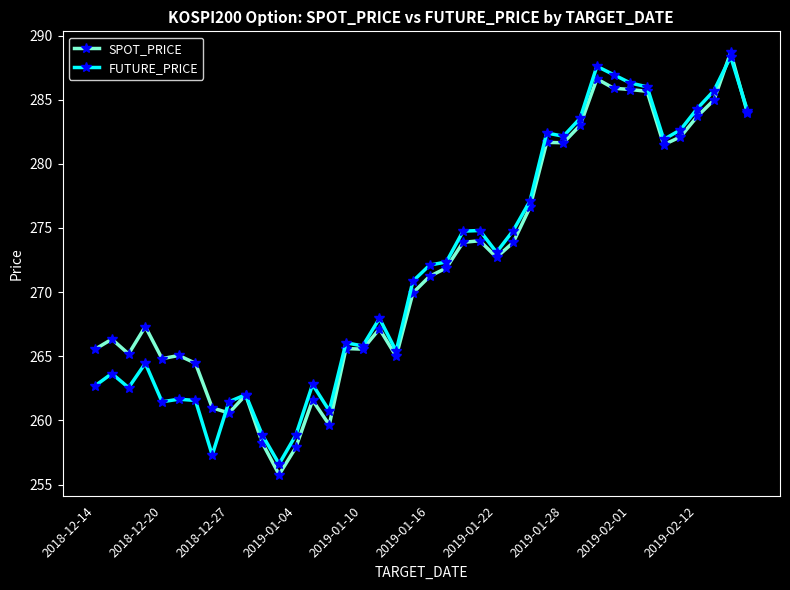

What is the maximum value shown in the chart?

288.7